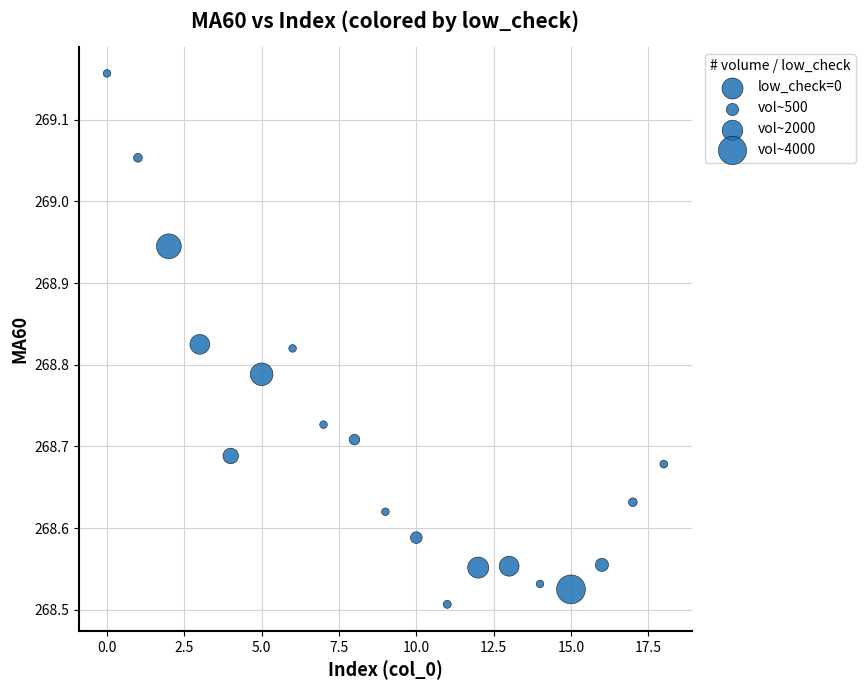

Count the number of points in this scatter plot.

19